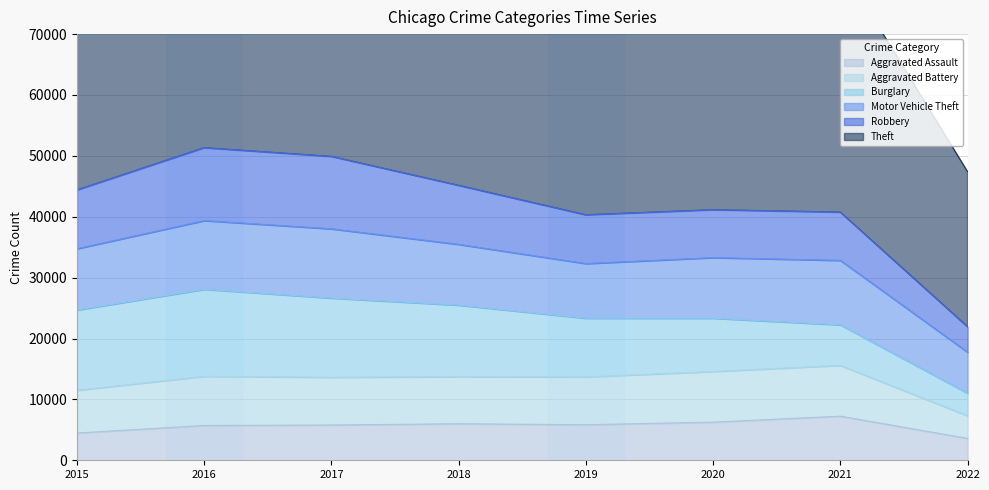

What is the maximum value for Burglary?

14289